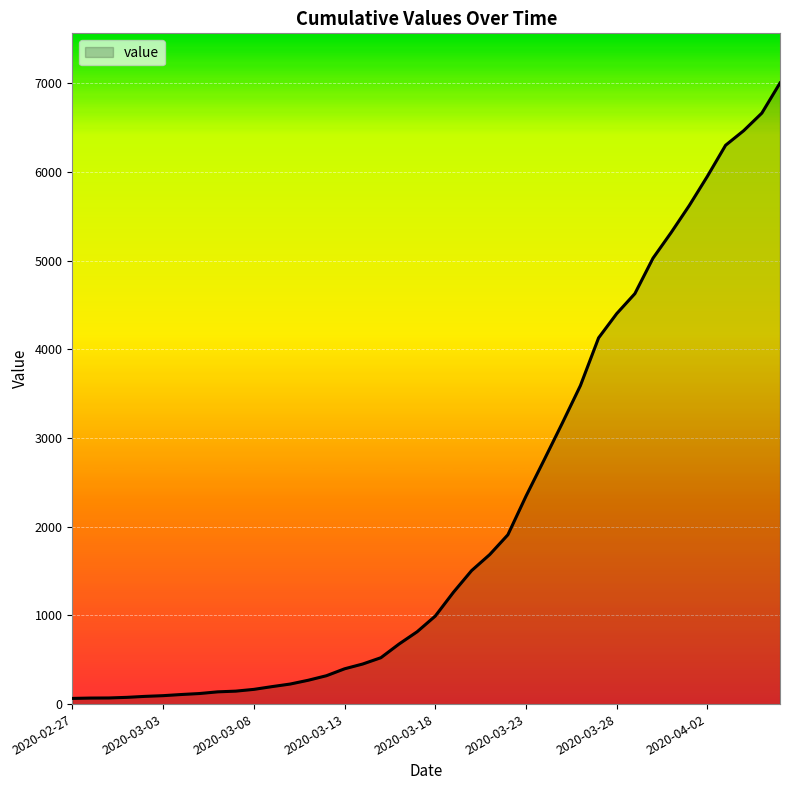

What is the difference between the maximum and minimum values?

6939